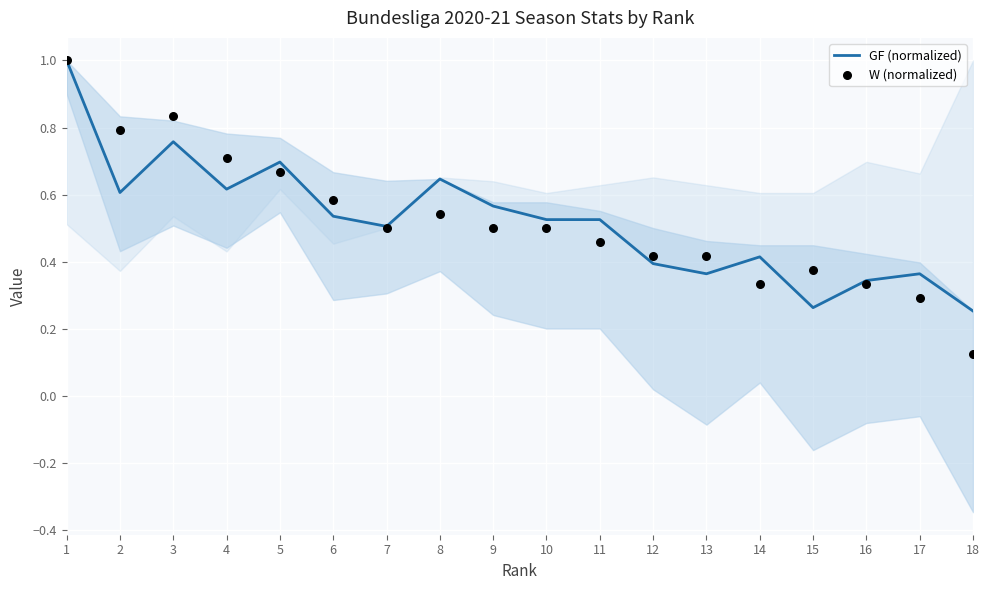

What are all the series names shown in the legend?

GF (normalized), W (normalized)